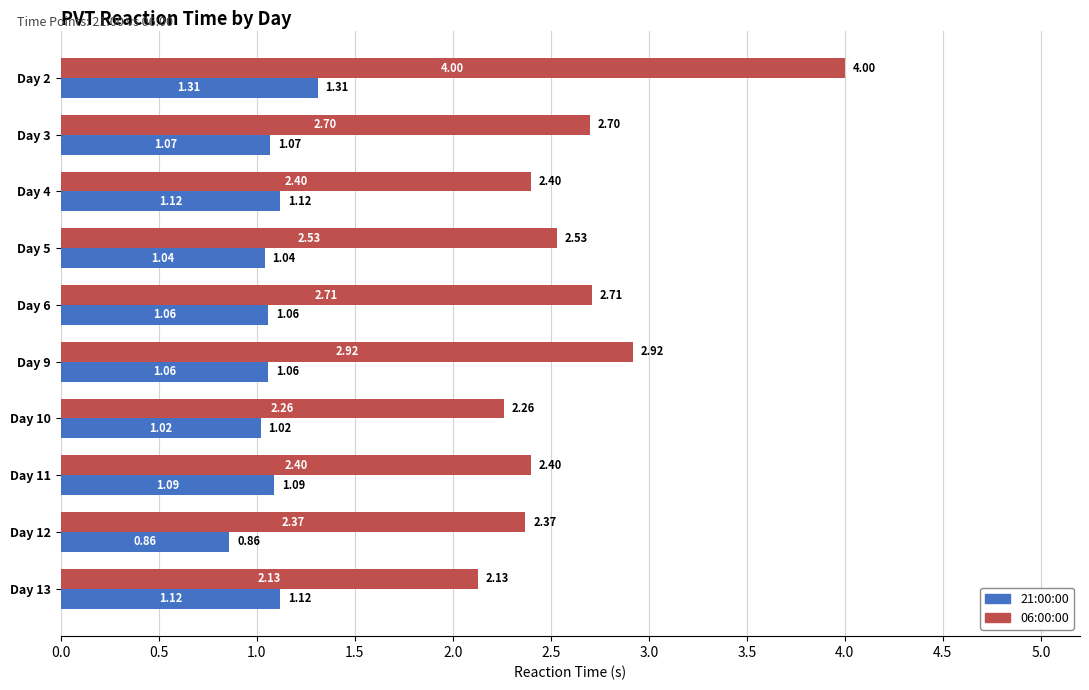

What is the maximum value shown in the chart?

4.0